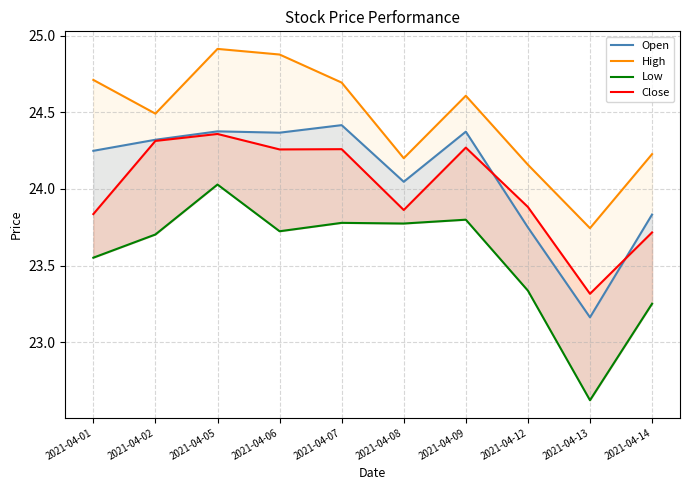

Where is Close nearest to the value 23?

2021-04-13